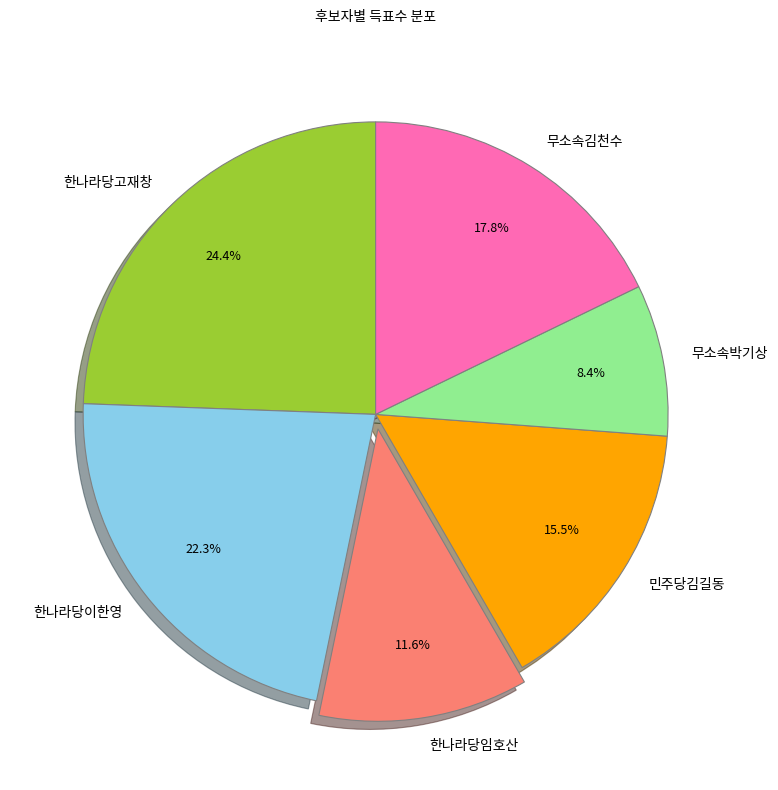

Combined, do 한나라당고재창 and 무소속김천수 account for over 50%?

No